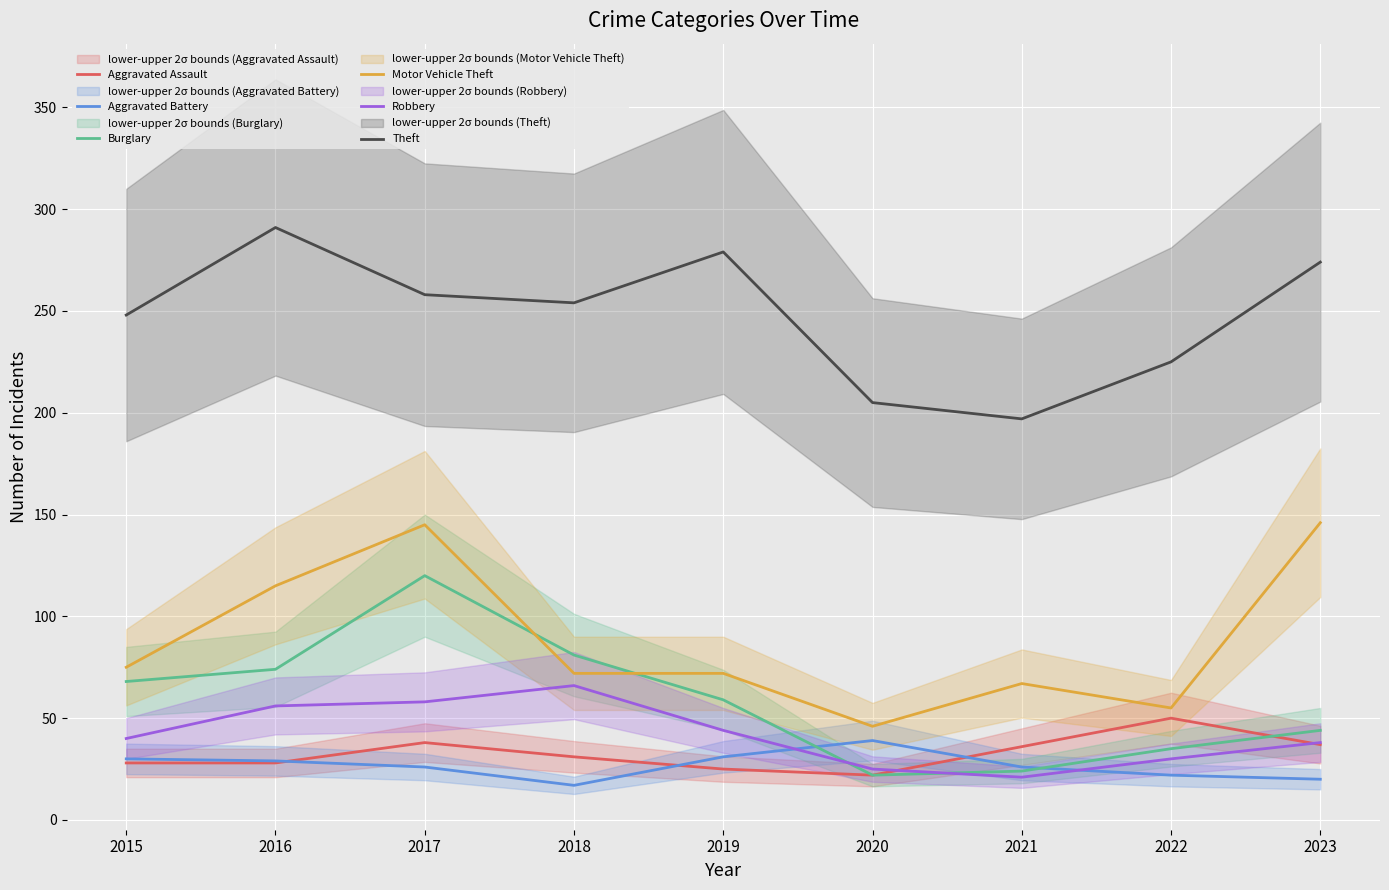

In Aggravated Battery, how many points are higher than both neighbors (excluding endpoints)?

1